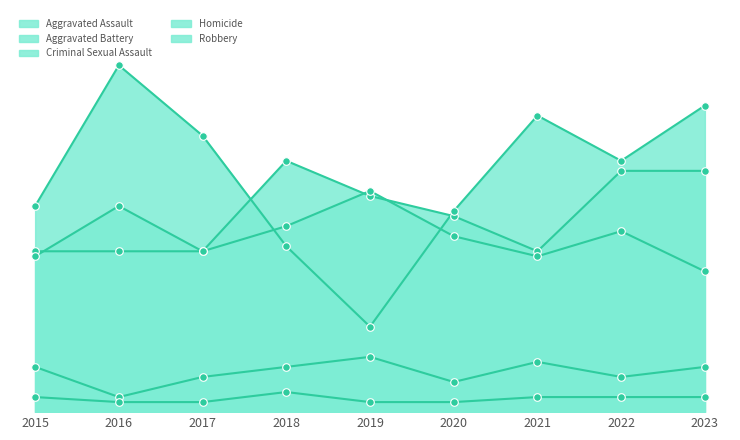

Which series has the widest spread of Y values?

Robbery